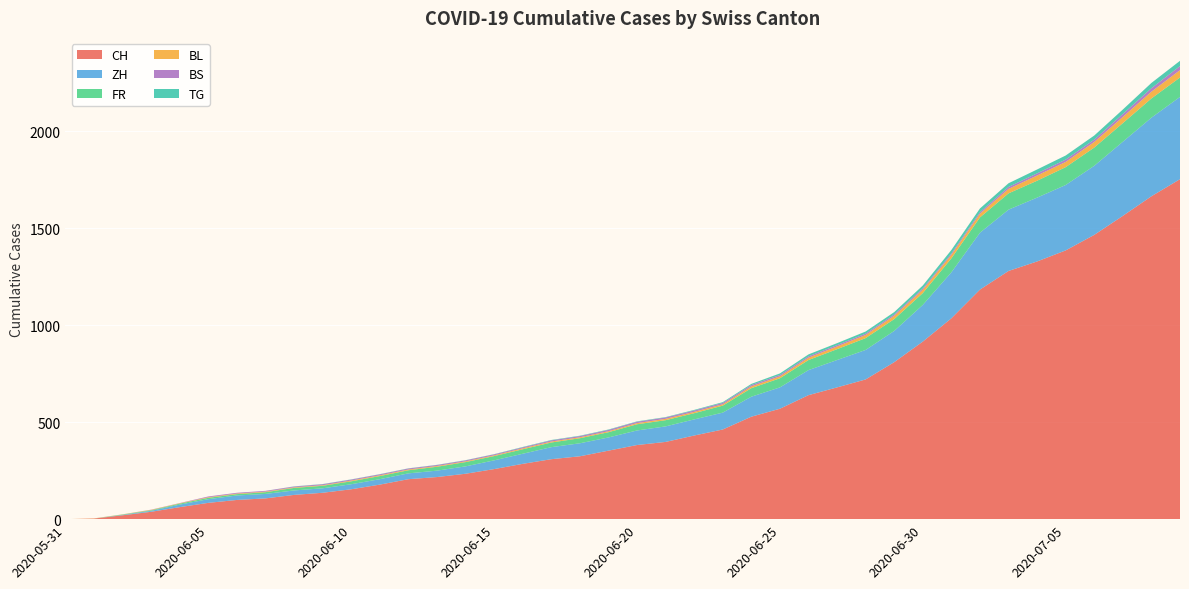

Reading left to right, what are all the values shown in this chart?

CH: 2020-05-31=0	2020-06-01=3	2020-06-02=20	2020-06-03=38	2020-06-04=62	2020-06-05=84	2020-06-06=99	2020-06-07=107	2020-06-08=125	2020-06-09=136	2020-06-10=154	2020-06-11=178	2020-06-12=206	2020-06-13=217	2020-06-14=234	2020-06-15=258	2020-06-16=285	2020-06-17=309	2020-06-18=324	2020-06-19=353	2020-06-20=382	2020-06-21=398	2020-06-22=431	2020-06-23=462	2020-06-24=528	2020-06-25=569	2020-06-26=639	2020-06-27=679	2020-06-28=720	2020-06-29=809	2020-06-30=915	2020-07-01=1035	2020-07-02=1183	2020-07-03=1279	2020-07-04=1328	2020-07-05=1385	2020-07-06=1465	2020-07-07=1563	2020-07-08=1664	2020-07-09=1752
ZH: 2020-05-31=0	2020-06-01=0	2020-06-02=2	2020-06-03=5	2020-06-04=13	2020-06-05=19	2020-06-06=23	2020-06-07=23	2020-06-08=23	2020-06-09=23	2020-06-10=26	2020-06-11=28	2020-06-12=30	2020-06-13=33	2020-06-14=38	2020-06-15=45	2020-06-16=52	2020-06-17=62	2020-06-18=67	2020-06-19=68	2020-06-20=75	2020-06-21=80	2020-06-22=83	2020-06-23=87	2020-06-24=103	2020-06-25=110	2020-06-26=129	2020-06-27=141	2020-06-28=152	2020-06-29=161	2020-06-30=189	2020-07-01=237	2020-07-02=293	2020-07-03=316	2020-07-04=329	2020-07-05=337	2020-07-06=356	2020-07-07=382	2020-07-08=405	2020-07-09=424
FR: 2020-05-31=0	2020-06-01=0	2020-06-02=2	2020-06-03=3	2020-06-04=5	2020-06-05=7	2020-06-06=7	2020-06-07=9	2020-06-08=13	2020-06-09=13	2020-06-10=15	2020-06-11=16	2020-06-12=16	2020-06-13=20	2020-06-14=22	2020-06-15=22	2020-06-16=23	2020-06-17=24	2020-06-18=26	2020-06-19=27	2020-06-20=32	2020-06-21=32	2020-06-22=32	2020-06-23=36	2020-06-24=44	2020-06-25=47	2020-06-26=52	2020-06-27=56	2020-06-28=61	2020-06-29=61	2020-06-30=61	2020-07-01=72	2020-07-02=79	2020-07-03=84	2020-07-04=87	2020-07-05=92	2020-07-06=94	2020-07-07=96	2020-07-08=99	2020-07-09=100
BL: 2020-05-31=0	2020-06-01=1	2020-06-02=1	2020-06-03=2	2020-06-04=2	2020-06-05=3	2020-06-06=3	2020-06-07=3	2020-06-08=3	2020-06-09=3	2020-06-10=4	2020-06-11=4	2020-06-12=4	2020-06-13=4	2020-06-14=4	2020-06-15=4	2020-06-16=5	2020-06-17=5	2020-06-18=5	2020-06-19=5	2020-06-20=6	2020-06-21=7	2020-06-22=7	2020-06-23=7	2020-06-24=9	2020-06-25=10	2020-06-26=12	2020-06-27=14	2020-06-28=16	2020-06-29=17	2020-06-30=17	2020-07-01=18	2020-07-02=19	2020-07-03=23	2020-07-04=27	2020-07-05=27	2020-07-06=29	2020-07-07=32	2020-07-08=35	2020-07-09=38
BS: 2020-05-31=0	2020-06-01=0	2020-06-02=0	2020-06-03=1	2020-06-04=1	2020-06-05=4	2020-06-06=4	2020-06-07=4	2020-06-08=4	2020-06-09=5	2020-06-10=5	2020-06-11=5	2020-06-12=5	2020-06-13=5	2020-06-14=5	2020-06-15=5	2020-06-16=5	2020-06-17=6	2020-06-18=6	2020-06-19=7	2020-06-20=7	2020-06-21=7	2020-06-22=7	2020-06-23=7	2020-06-24=7	2020-06-25=7	2020-06-26=7	2020-06-27=7	2020-06-28=7	2020-06-29=7	2020-06-30=7	2020-07-01=7	2020-07-02=8	2020-07-03=10	2020-07-04=11	2020-07-05=12	2020-07-06=12	2020-07-07=15	2020-07-08=18	2020-07-09=21
TG: 2020-05-31=0	2020-06-01=0	2020-06-02=0	2020-06-03=0	2020-06-04=0	2020-06-05=0	2020-06-06=0	2020-06-07=0	2020-06-08=1	2020-06-09=1	2020-06-10=1	2020-06-11=1	2020-06-12=1	2020-06-13=1	2020-06-14=1	2020-06-15=1	2020-06-16=2	2020-06-17=2	2020-06-18=2	2020-06-19=2	2020-06-20=2	2020-06-21=2	2020-06-22=3	2020-06-23=4	2020-06-24=6	2020-06-25=8	2020-06-26=10	2020-06-27=10	2020-06-28=11	2020-06-29=12	2020-06-30=15	2020-07-01=18	2020-07-02=19	2020-07-03=19	2020-07-04=20	2020-07-05=21	2020-07-06=21	2020-07-07=23	2020-07-08=27	2020-07-09=27